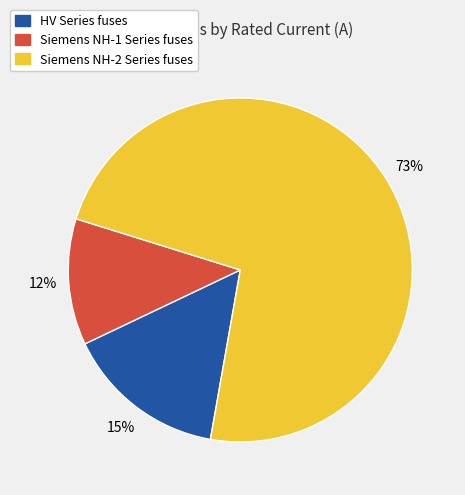

To the nearest percent, what is the difference between the largest and smallest slice percentages?

61%